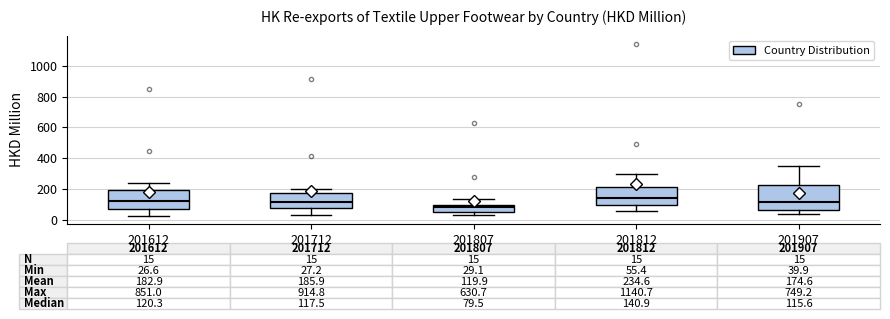

Comparing the boxes themselves (not the whiskers), which one is the tallest?

201907